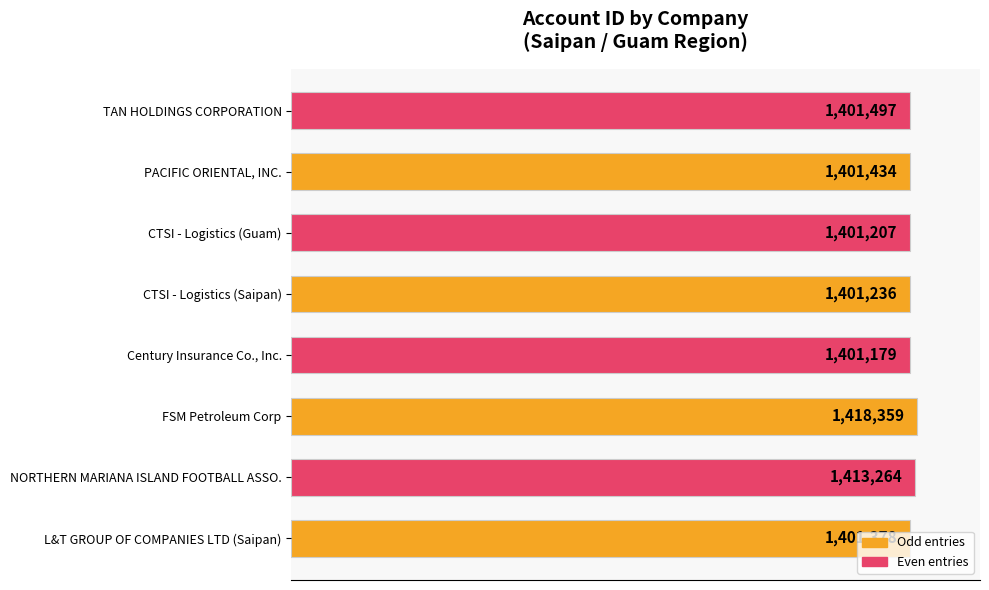

How many bars are there in total?

8